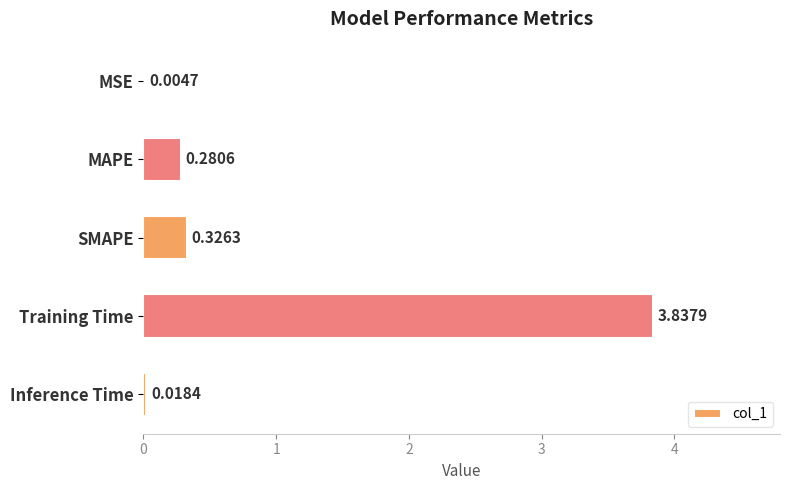

Are the bars grouped side by side (vs. stacked)?

No